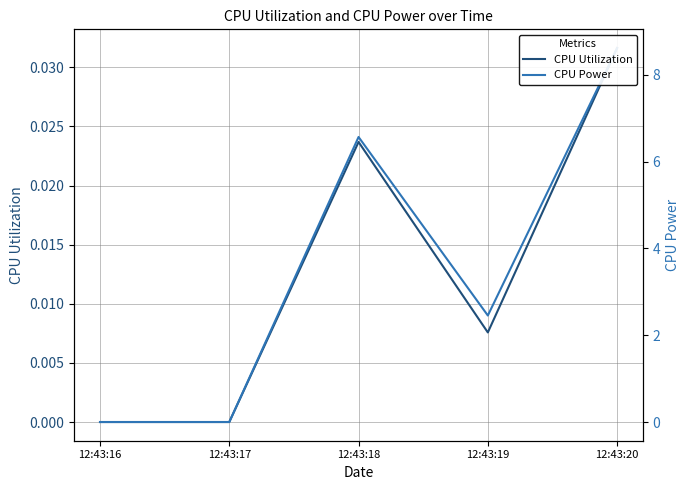

What is the total value across all series at 12:43:18?

6.6